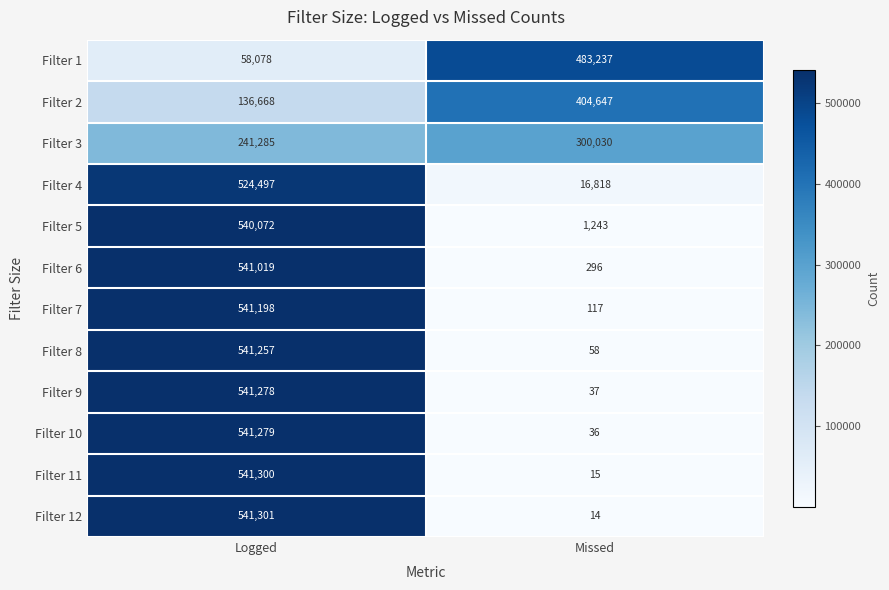

Which series changed the most between Logged and Missed?

Filter 12